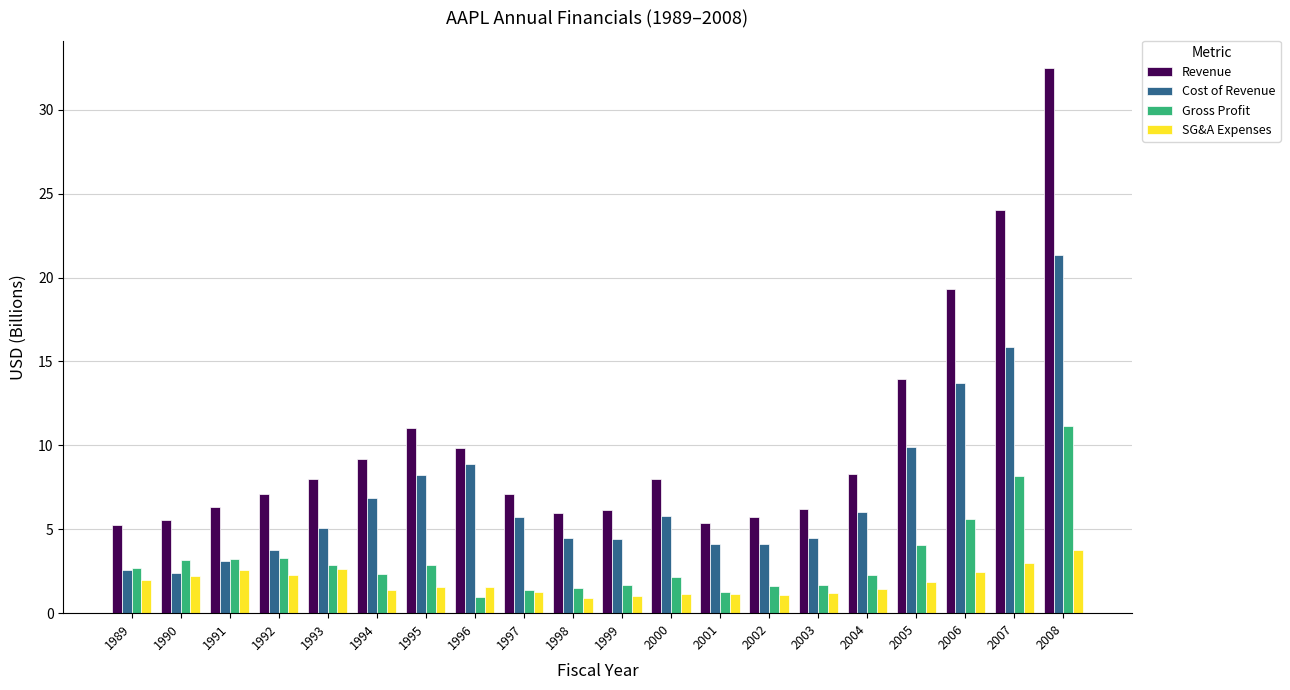

At which category is the sum across all series the highest?

2008